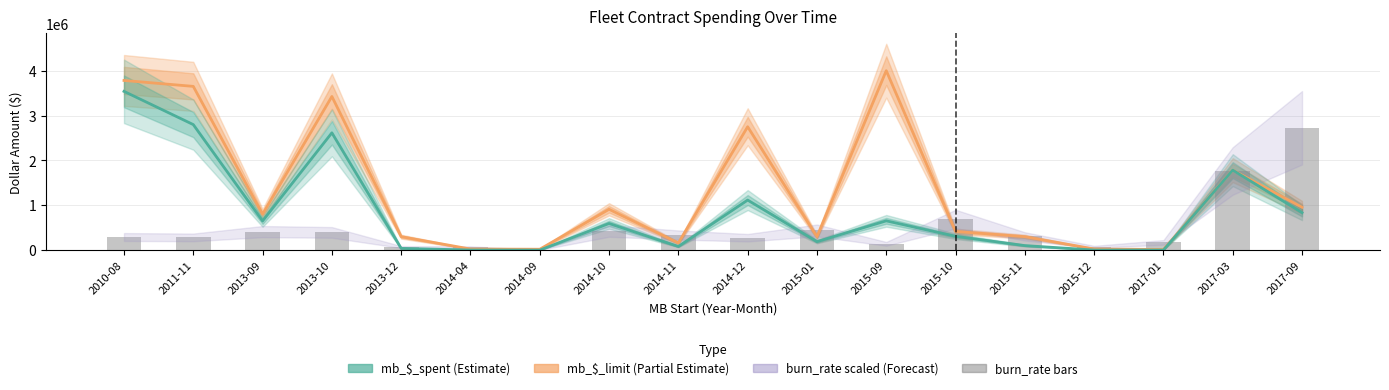

True or false: mb_$_limit has a value of 35336.5 at 2014-09.

False